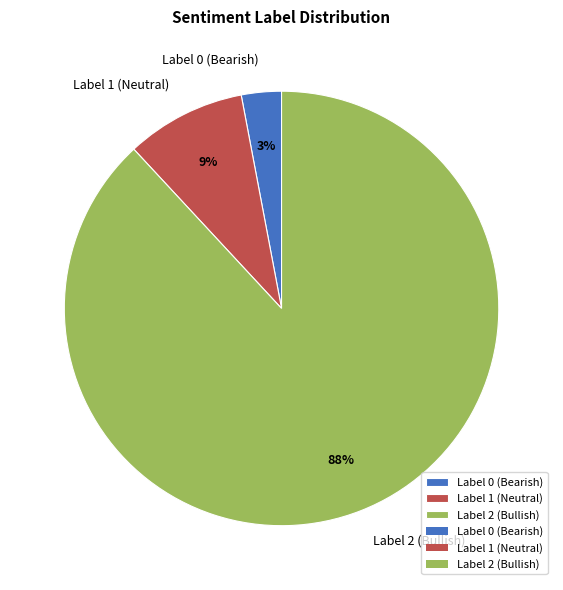

Which slice represents more than half of the pie?

Label 2 (Bullish)